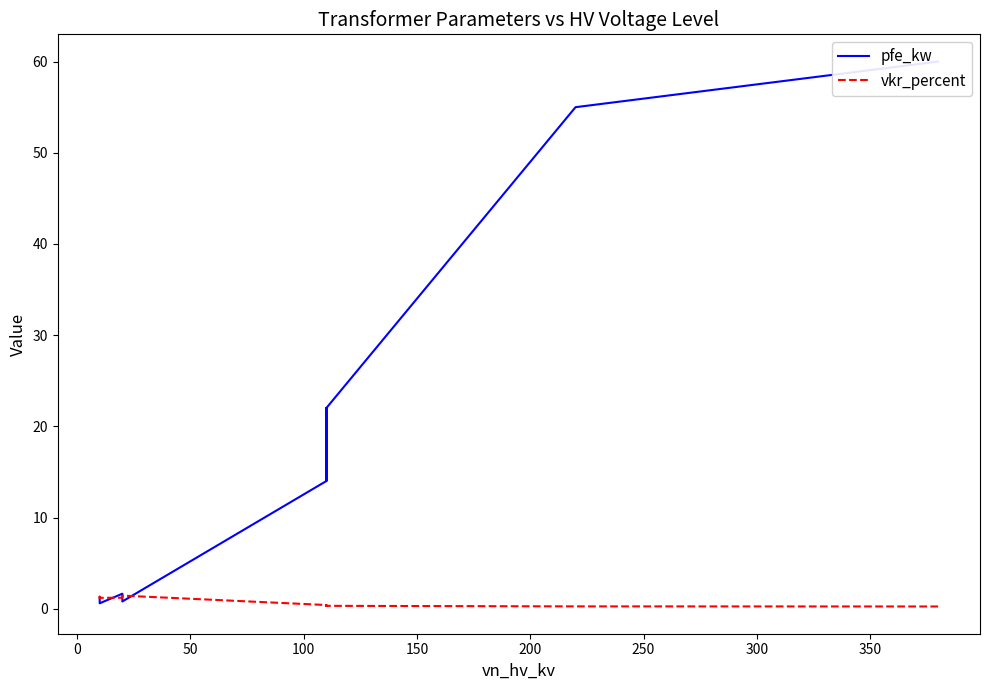

What is the value of the vkr_percent point at the 11th from the left?

1.2